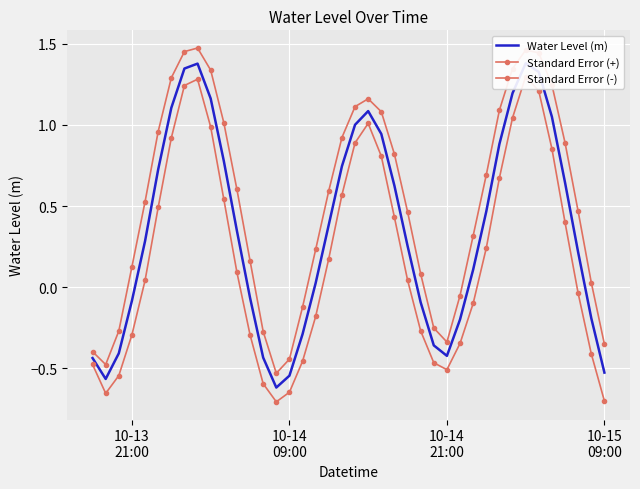

True or false: Standard Error (+) has a value of 0.5 at 29.

False